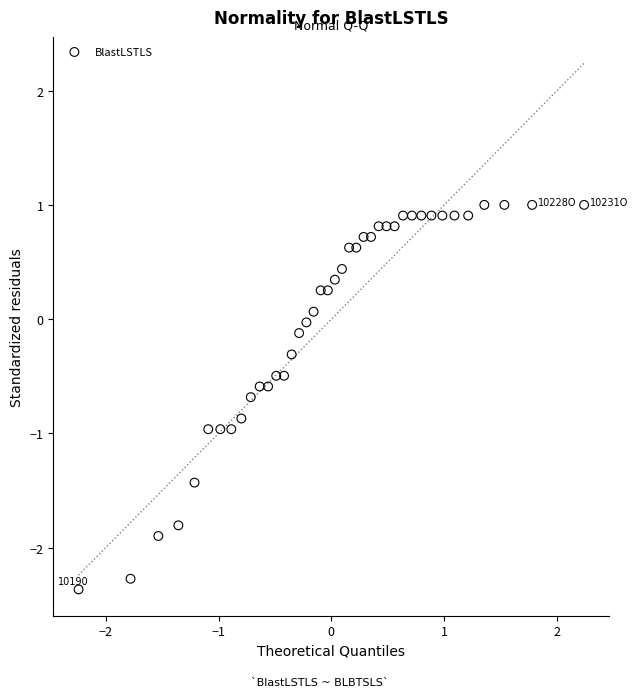

What is the range of X values (max minus min)?

4.5